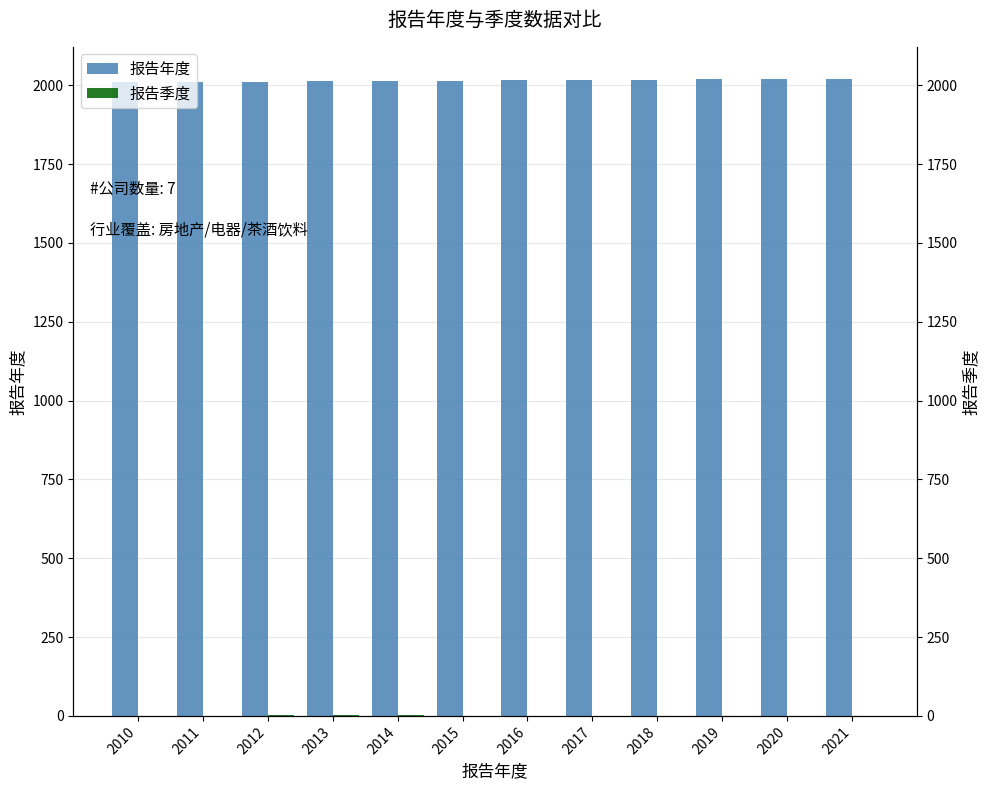

What is the difference between the second highest and second lowest values in the 报告年度 series?

9